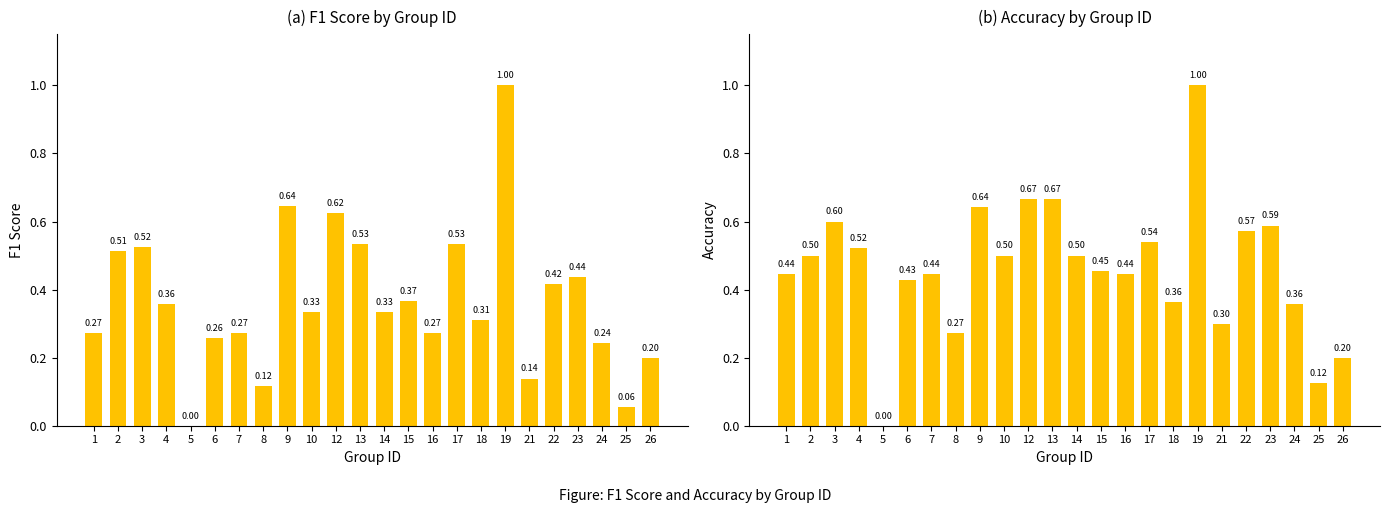

What is the total value across all series at 1?

0.7